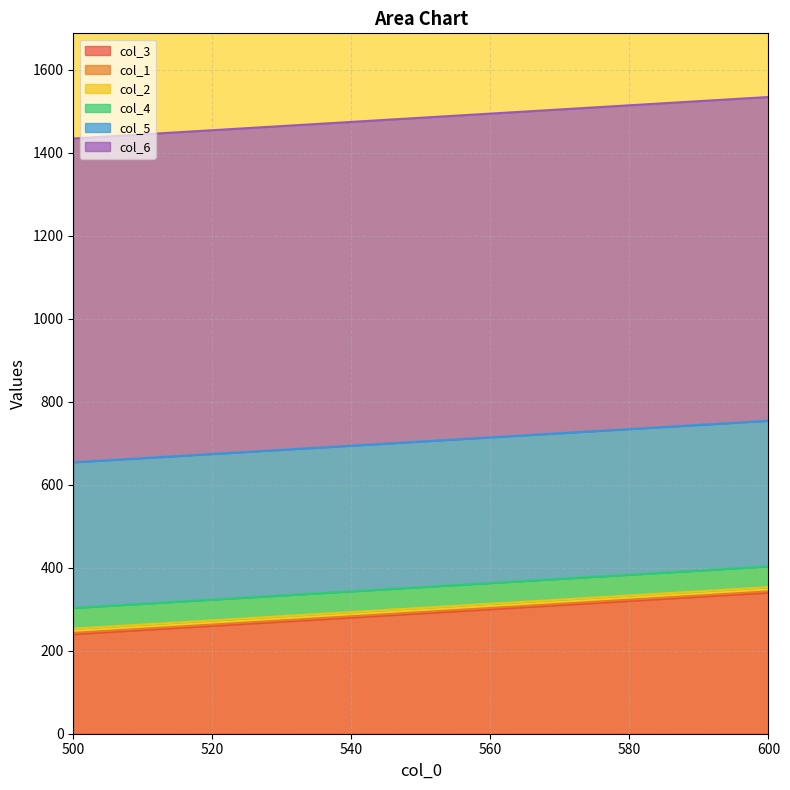

How many categories are shown in the chart?

3